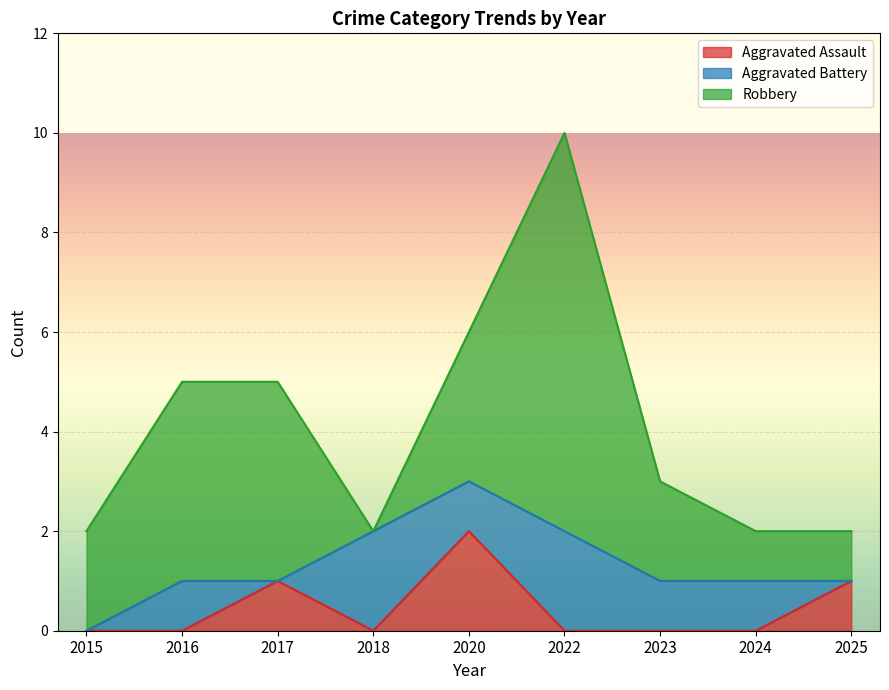

True or false: Robbery has more than 0 interior local peaks.

True